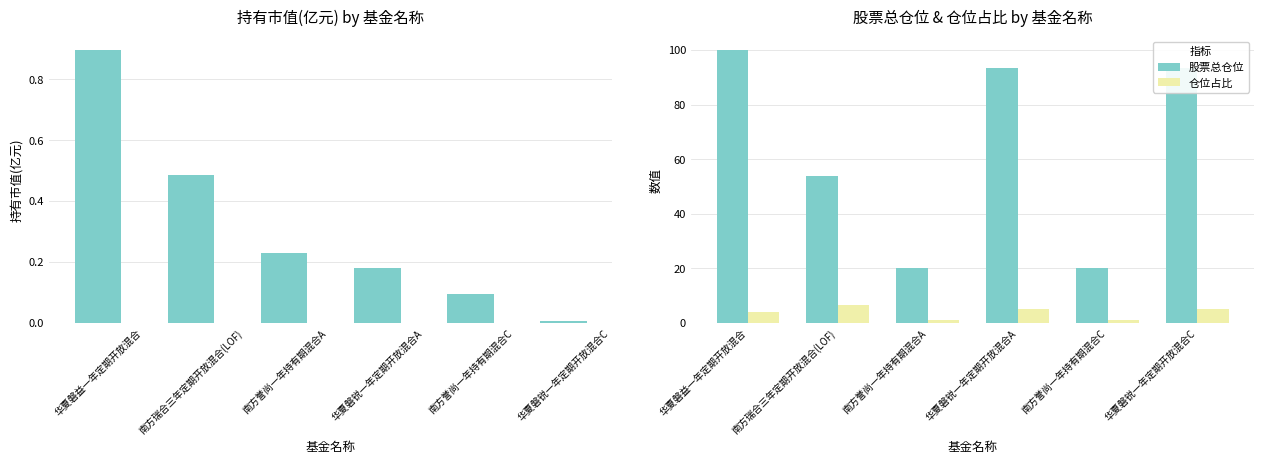

What is the approximate value of 仓位占比 at 南方誉尚一年持有期混合C?

1.0